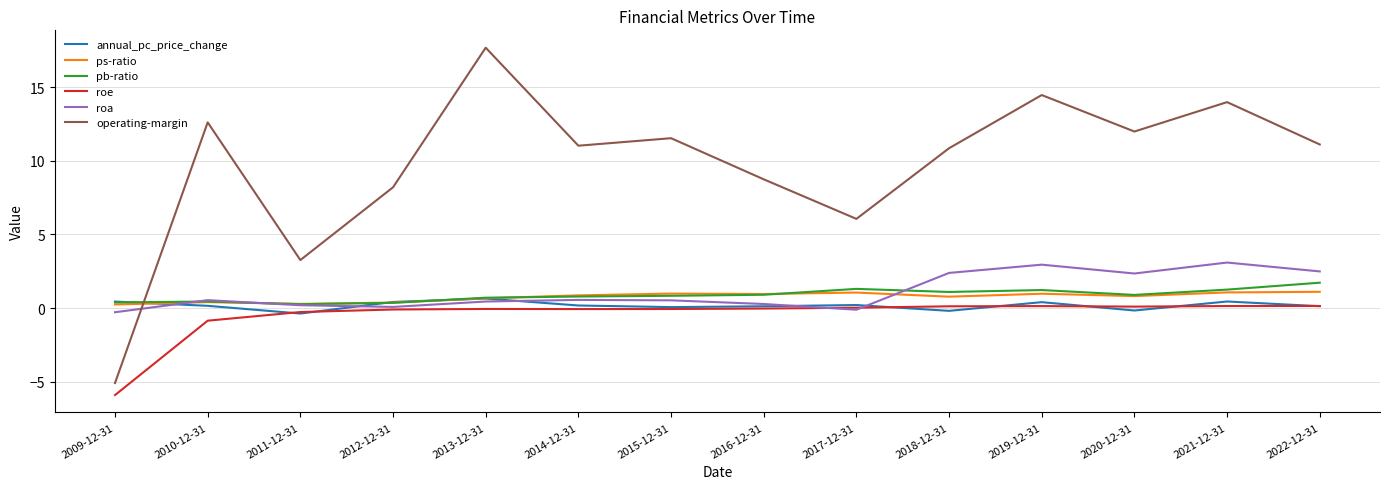

True or false: roe and pb-ratio intersect in this chart.

False